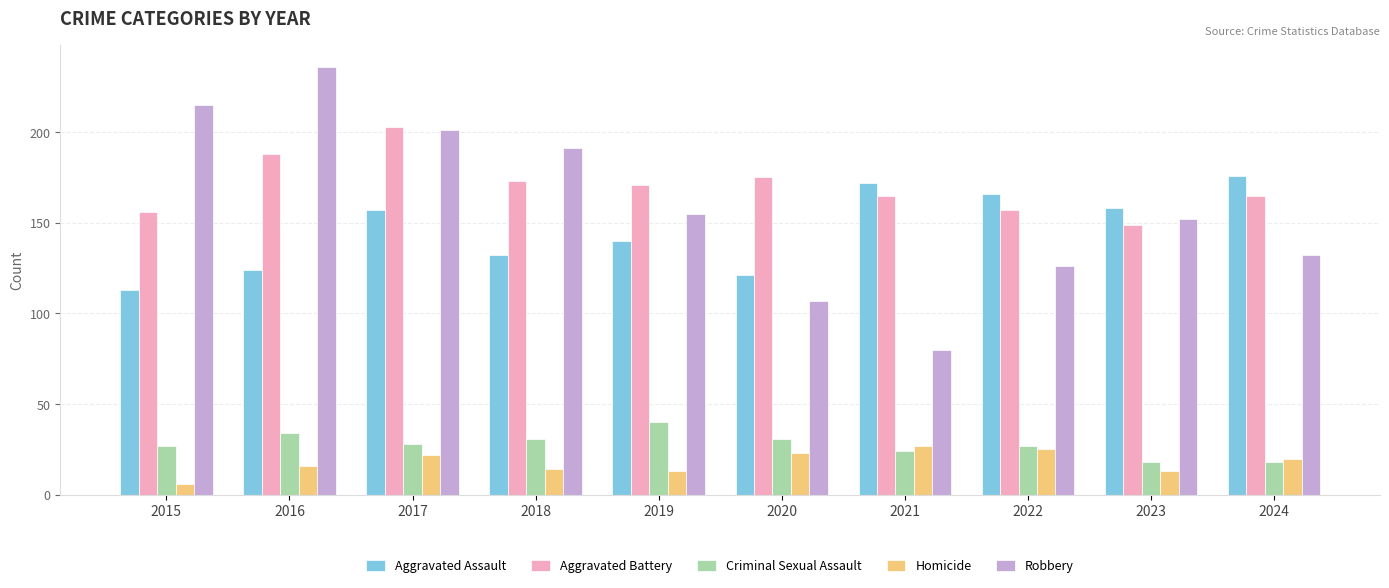

Which category has the highest value in the Robbery series?

2016